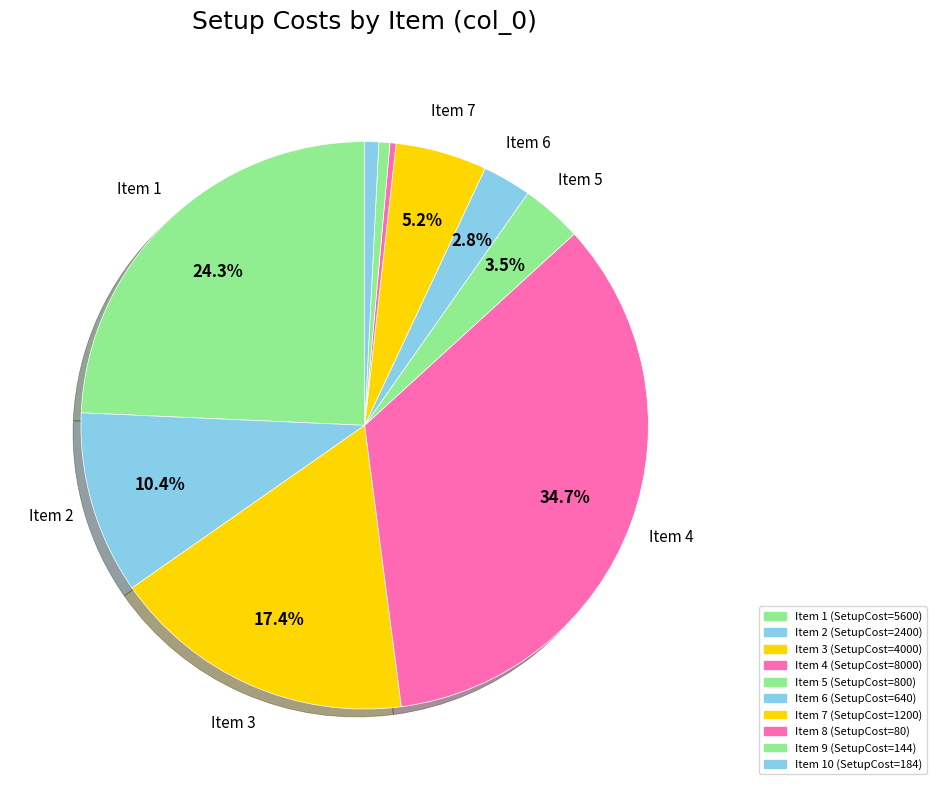

How many slices are in this pie chart?

10